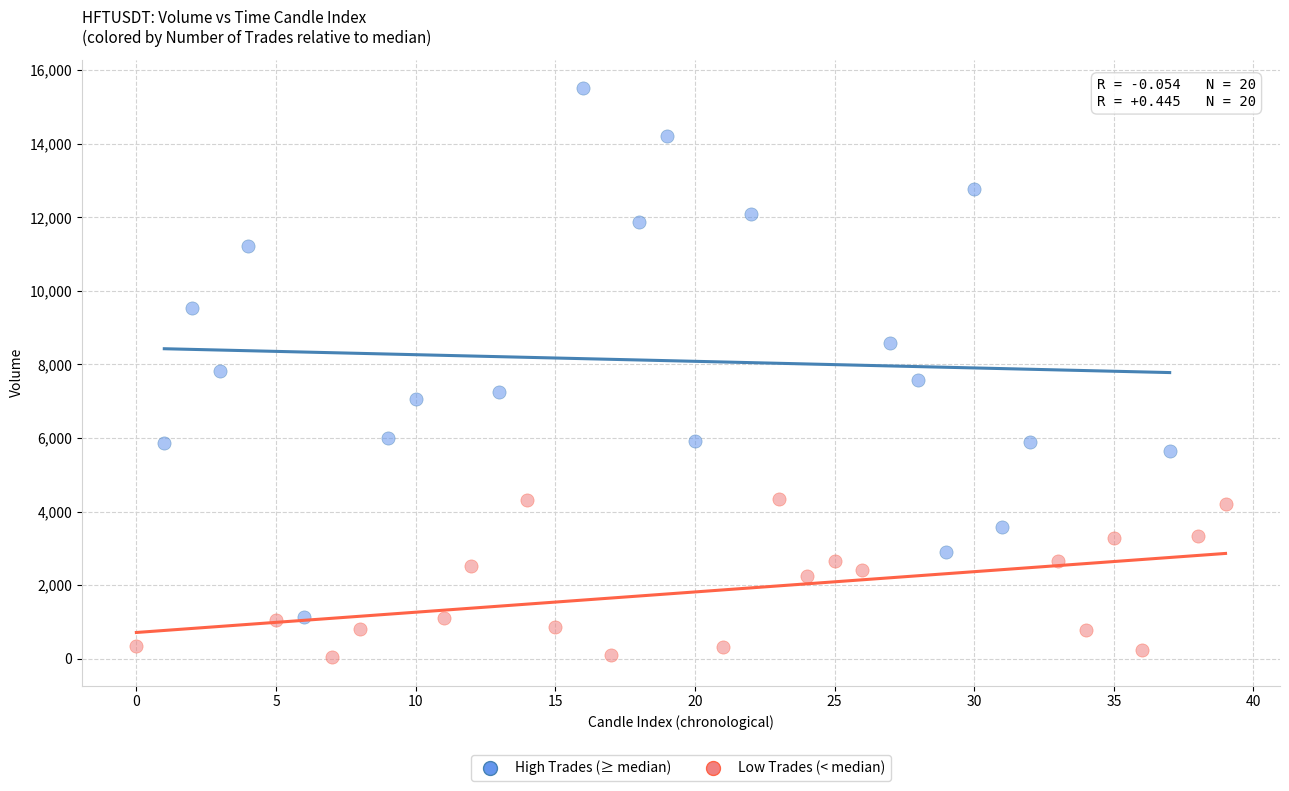

Which series reaches the maximum Y coordinate?

High Trades (≥ median)